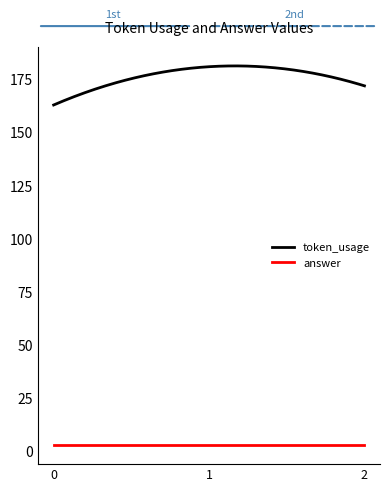

Which series has the largest total across all categories?

token_usage